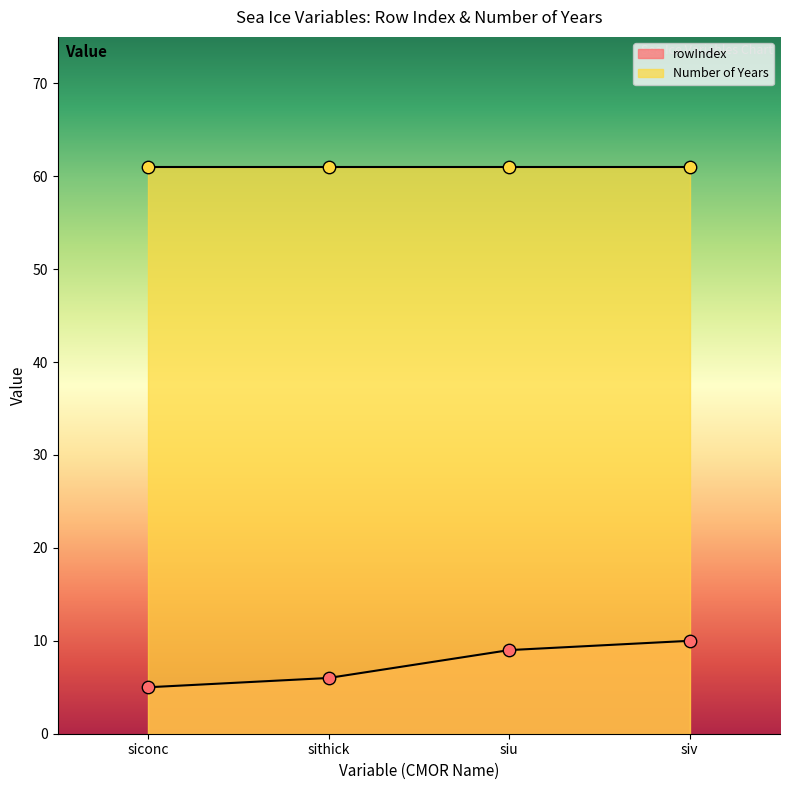

Between sithick and siv, which is larger?

siv